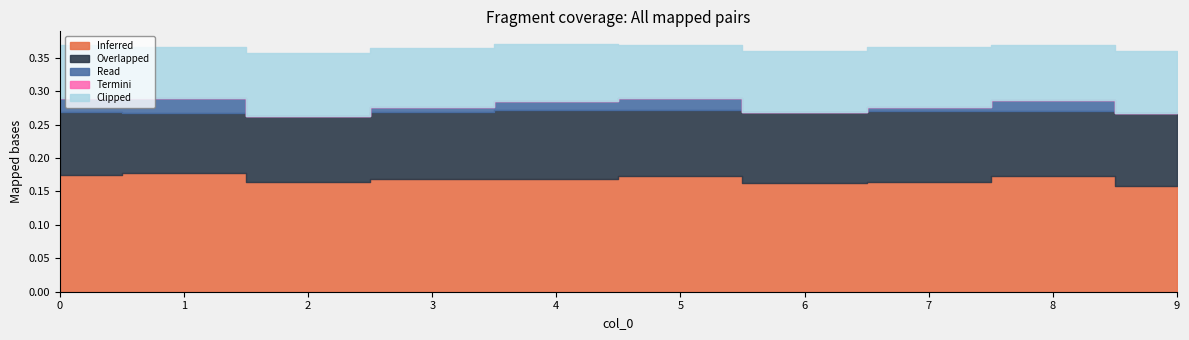

What are all the series names shown in the legend?

Inferred, Overlapped, Read, Termini, Clipped